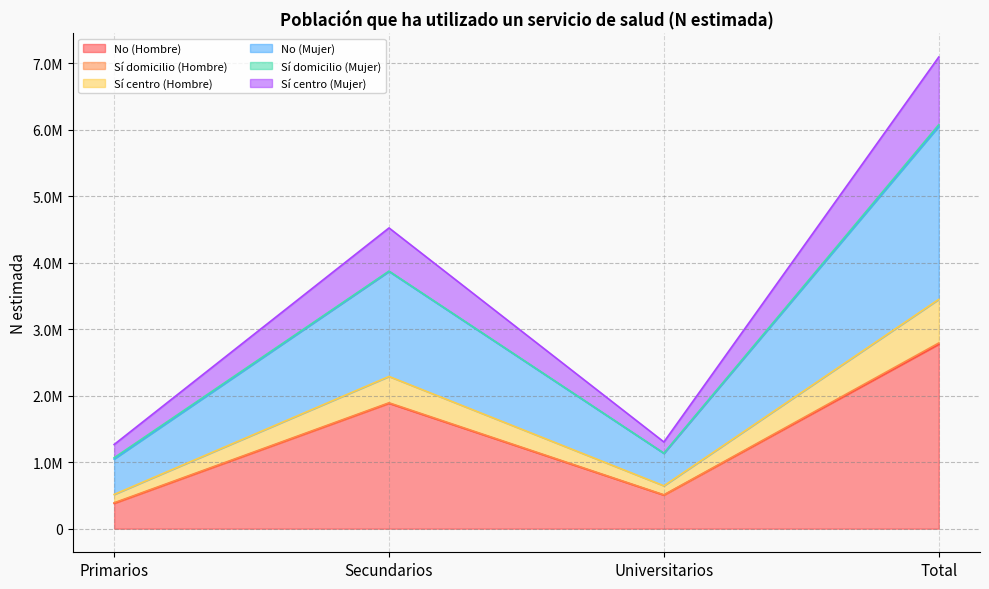

How many values in the Sí centro (Mujer) series are below 3869605?

2